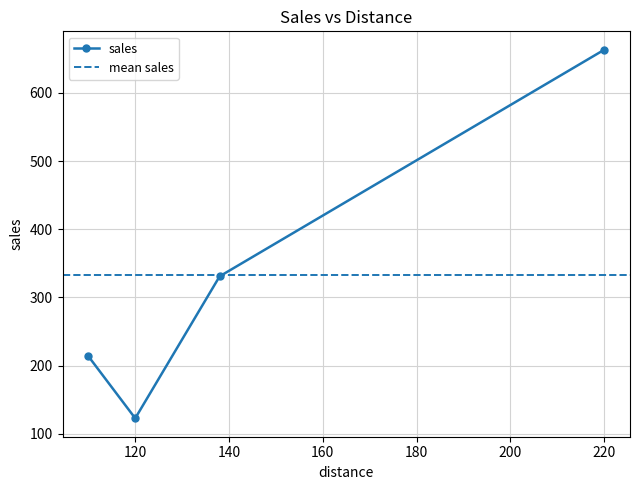

What is the difference between the values at 138 and 220?

332